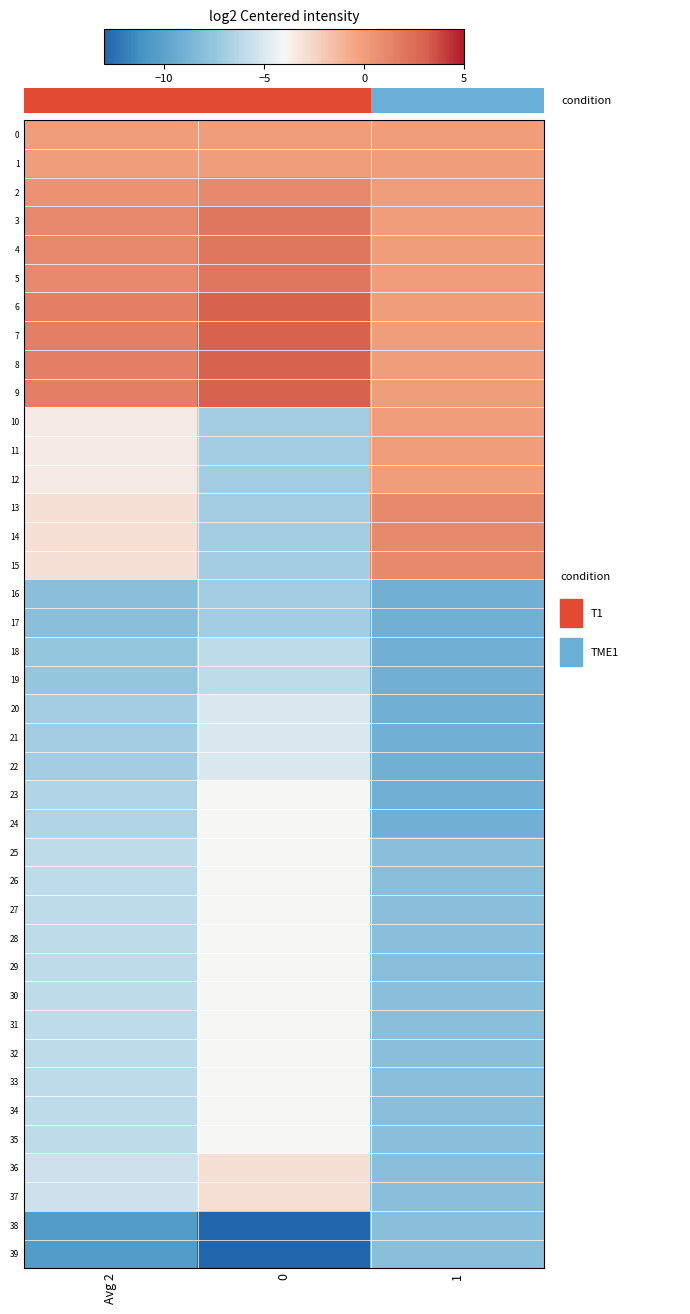

What is the sum of all 25 values?

-18.0